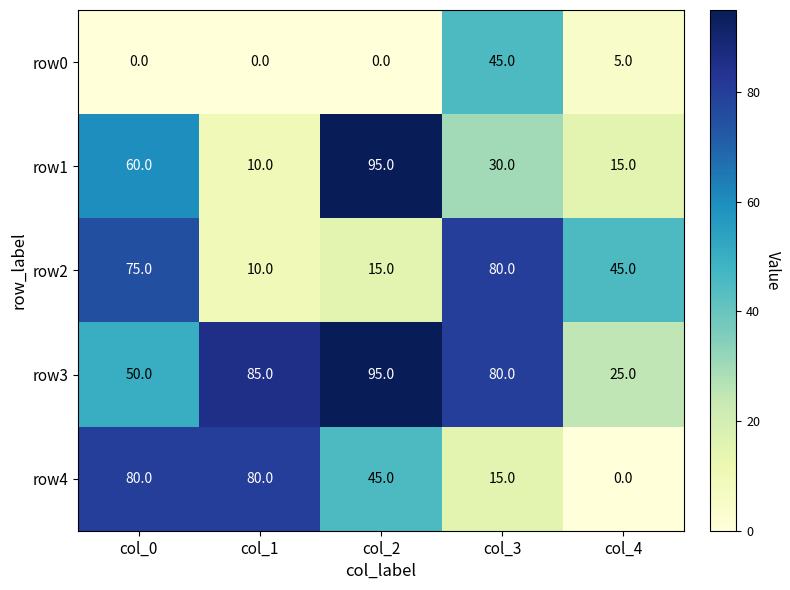

Which series has the largest total across all categories?

row3